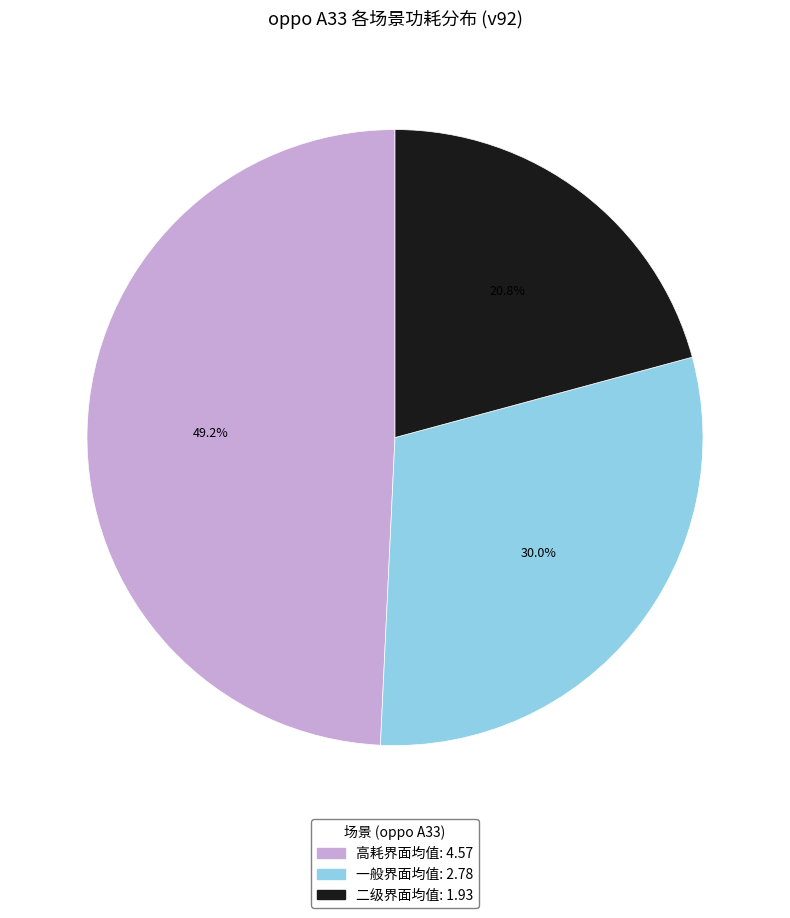

To the nearest percent, what portion does 二级界面均值 represent?

21%